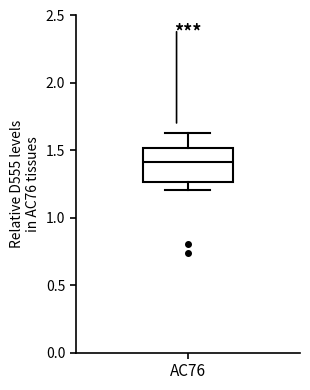

Read this box plot against the y-axis: the position of the median line, the range covered by the box, and the ends of both whiskers. The values are not printed on the chart, so give them approximately, as read against the axis.

median 1.40, box 1.25 to 1.50, whiskers 1.20 to 1.65